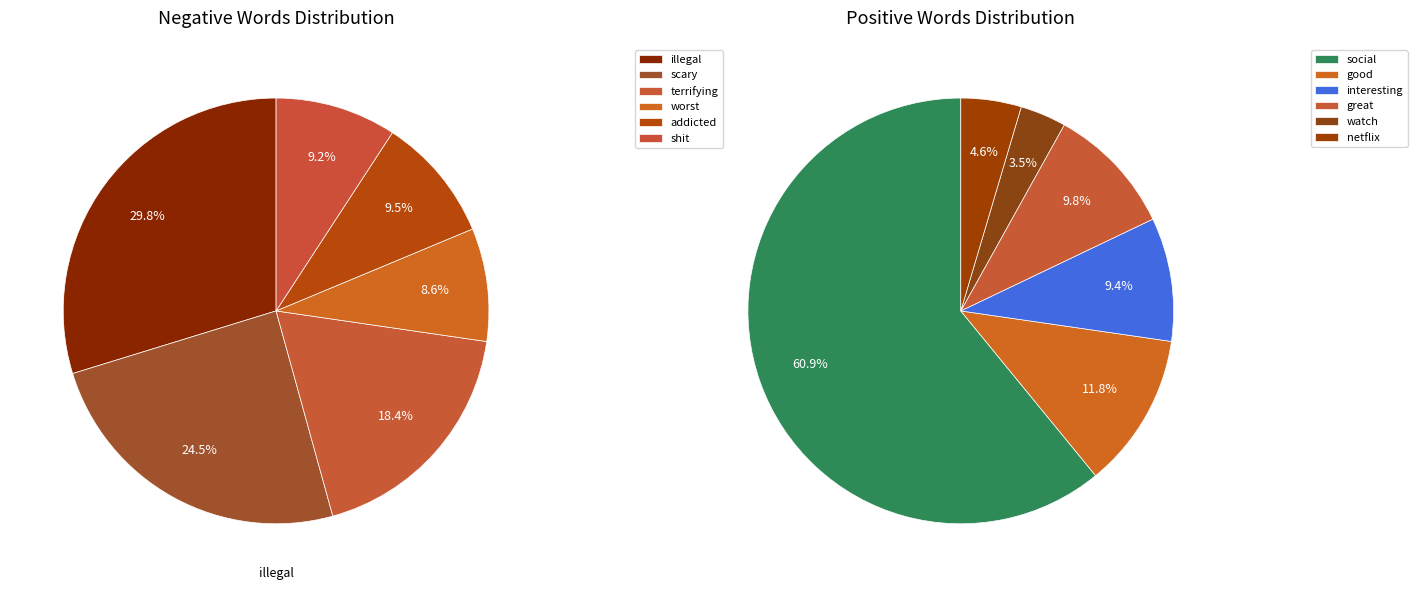

How many segments does this pie chart have?

12